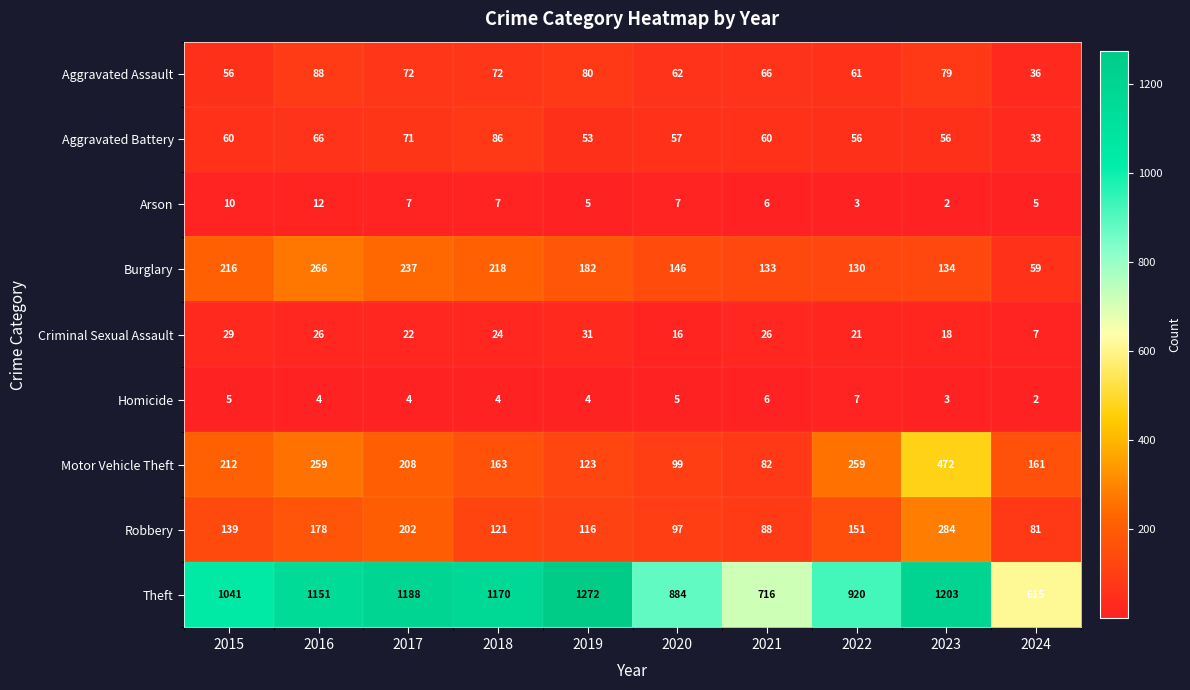

The value of Homicide at 2022 is 7. True or false?

True